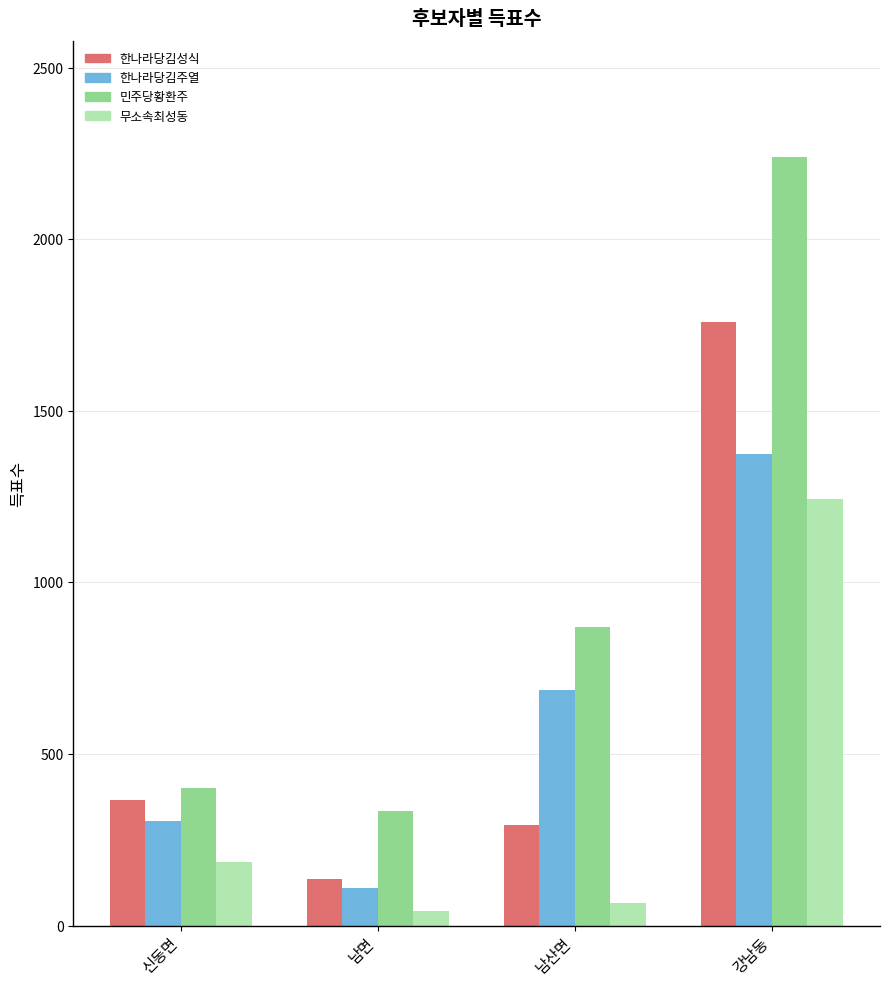

What is the difference between the maximum and second lowest values in the 한나라당김성식 series?

1465